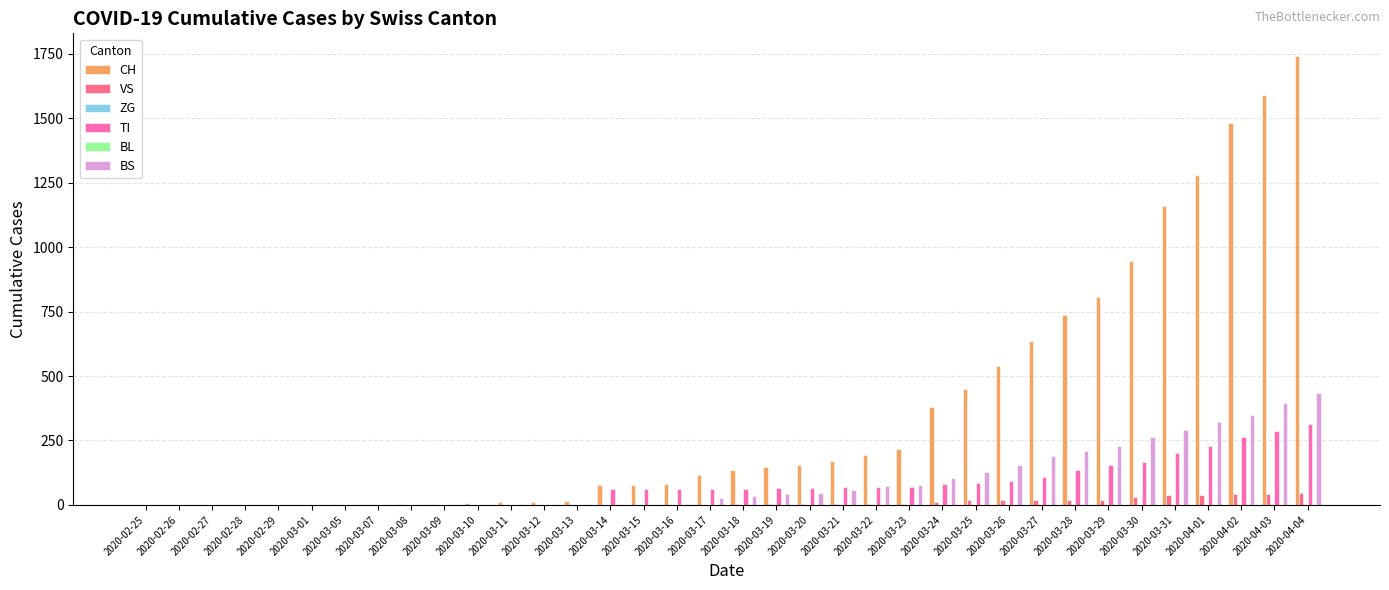

Reading right to left, transcribe all the data shown in this chart.

CH: 2020-04-04=1742	2020-04-03=1588	2020-04-02=1480	2020-04-01=1279	2020-03-31=1160	2020-03-30=948	2020-03-29=806	2020-03-28=736	2020-03-27=634	2020-03-26=540	2020-03-25=449	2020-03-24=380	2020-03-23=218	2020-03-22=192	2020-03-21=172	2020-03-20=155	2020-03-19=146	2020-03-18=134	2020-03-17=116	2020-03-16=82	2020-03-15=79	2020-03-14=76	2020-03-13=14	2020-03-12=12	2020-03-11=11	2020-03-10=6	2020-03-09=5	2020-03-08=3	2020-03-07=3	2020-03-05=2	2020-03-01=0	2020-02-29=0	2020-02-28=0	2020-02-27=0	2020-02-26=0	2020-02-25=0
VS: 2020-04-04=46	2020-04-03=44	2020-04-02=41	2020-04-01=40	2020-03-31=39	2020-03-30=29	2020-03-29=21	2020-03-28=21	2020-03-27=18	2020-03-26=18	2020-03-25=18	2020-03-24=12	2020-03-23=5	2020-03-22=5	2020-03-21=5	2020-03-20=5	2020-03-19=5	2020-03-18=5	2020-03-17=1	2020-03-16=0	2020-03-15=0	2020-03-14=0	2020-03-13=0	2020-03-12=0	2020-03-11=0	2020-03-10=0	2020-03-09=0	2020-03-08=0	2020-03-07=0	2020-03-05=0	2020-03-01=0	2020-02-29=0	2020-02-28=0	2020-02-27=0	2020-02-26=0	2020-02-25=0
ZG: 2020-04-04=0	2020-04-03=0	2020-04-02=0	2020-04-01=0	2020-03-31=0	2020-03-30=0	2020-03-29=0	2020-03-28=0	2020-03-27=0	2020-03-26=0	2020-03-25=0	2020-03-24=0	2020-03-23=0	2020-03-22=0	2020-03-21=0	2020-03-20=0	2020-03-19=0	2020-03-18=0	2020-03-17=0	2020-03-16=0	2020-03-15=0	2020-03-14=0	2020-03-13=0	2020-03-12=0	2020-03-11=0	2020-03-10=0	2020-03-09=0	2020-03-08=0	2020-03-07=0	2020-03-05=0	2020-03-01=0	2020-02-29=0	2020-02-28=0	2020-02-27=0	2020-02-26=0	2020-02-25=0
TI: 2020-04-04=314	2020-04-03=287	2020-04-02=263	2020-04-01=229	2020-03-31=202	2020-03-30=165	2020-03-29=155	2020-03-28=136	2020-03-27=107	2020-03-26=91	2020-03-25=85	2020-03-24=80	2020-03-23=71	2020-03-22=70	2020-03-21=68	2020-03-20=67	2020-03-19=65	2020-03-18=62	2020-03-17=62	2020-03-16=61	2020-03-15=61	2020-03-14=61	2020-03-13=0	2020-03-12=0	2020-03-11=0	2020-03-10=0	2020-03-09=0	2020-03-08=0	2020-03-07=0	2020-03-05=0	2020-03-01=0	2020-02-29=0	2020-02-28=0	2020-02-27=0	2020-02-26=0	2020-02-25=0
BL: 2020-04-04=0	2020-04-03=0	2020-04-02=0	2020-04-01=0	2020-03-31=0	2020-03-30=0	2020-03-29=0	2020-03-28=0	2020-03-27=0	2020-03-26=0	2020-03-25=0	2020-03-24=0	2020-03-23=0	2020-03-22=0	2020-03-21=0	2020-03-20=0	2020-03-19=0	2020-03-18=0	2020-03-17=0	2020-03-16=0	2020-03-15=0	2020-03-14=0	2020-03-13=0	2020-03-12=0	2020-03-11=0	2020-03-10=0	2020-03-09=0	2020-03-08=0	2020-03-07=0	2020-03-05=0	2020-03-01=0	2020-02-29=0	2020-02-28=0	2020-02-27=0	2020-02-26=0	2020-02-25=0
BS: 2020-04-04=434	2020-04-03=397	2020-04-02=350	2020-04-01=323	2020-03-31=292	2020-03-30=263	2020-03-29=228	2020-03-28=211	2020-03-27=191	2020-03-26=155	2020-03-25=128	2020-03-24=105	2020-03-23=78	2020-03-22=73	2020-03-21=57	2020-03-20=46	2020-03-19=44	2020-03-18=36	2020-03-17=25	2020-03-16=4	2020-03-15=0	2020-03-14=4	2020-03-13=4	2020-03-12=4	2020-03-11=4	2020-03-10=0	2020-03-09=0	2020-03-08=0	2020-03-07=0	2020-03-05=0	2020-03-01=0	2020-02-29=0	2020-02-28=0	2020-02-27=0	2020-02-26=0	2020-02-25=0